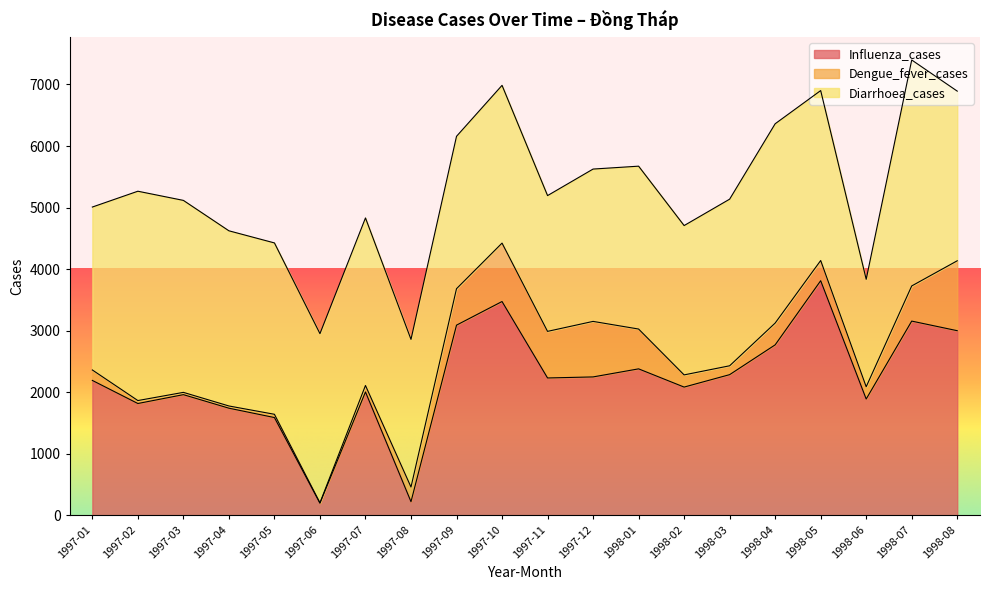

Which series has the largest total across all categories?

Diarrhoea_cases